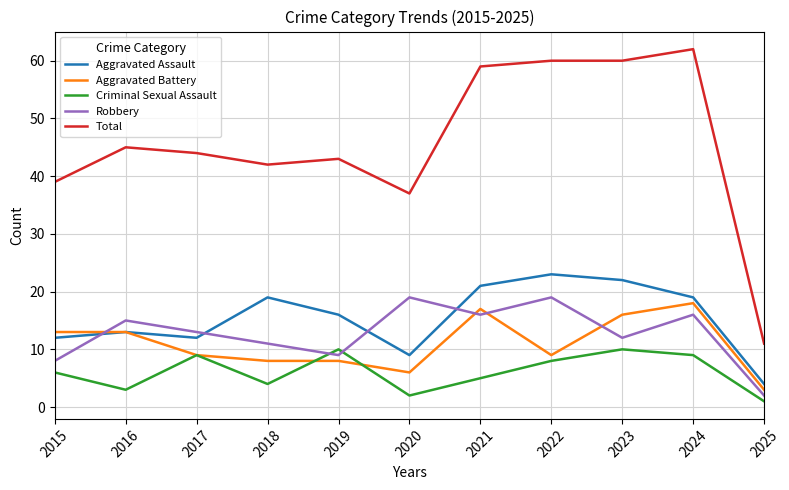

What is the minimum value for Aggravated Assault?

4